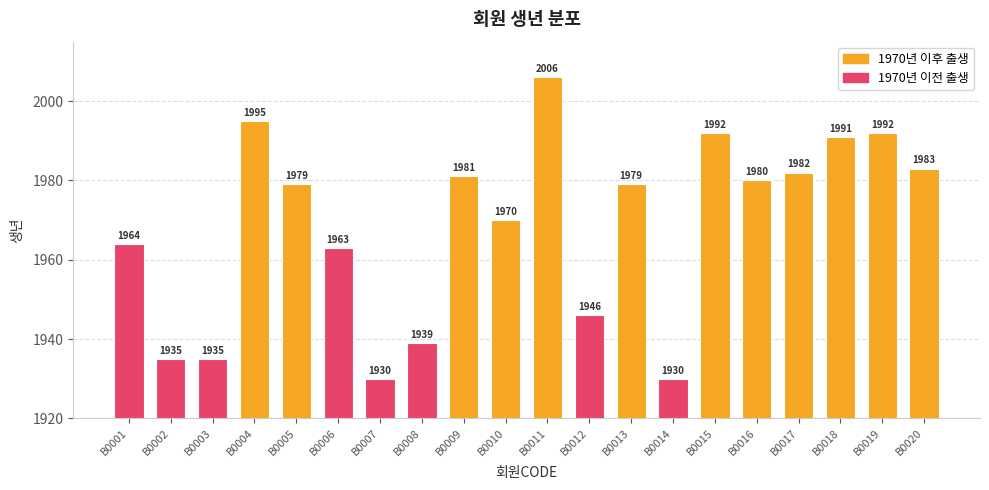

Reading right to left, extract all data points from this chart.

1983	1992	1991	1982	1980	1992	1930	1979	1946	2006	1970	1981	1939	1930	1963	1979	1995	1935	1935	1964